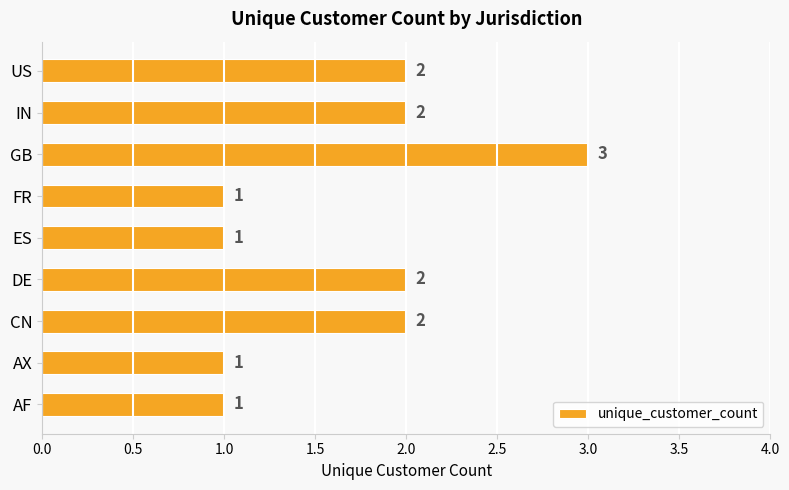

What is the difference between the maximum and minimum values?

2